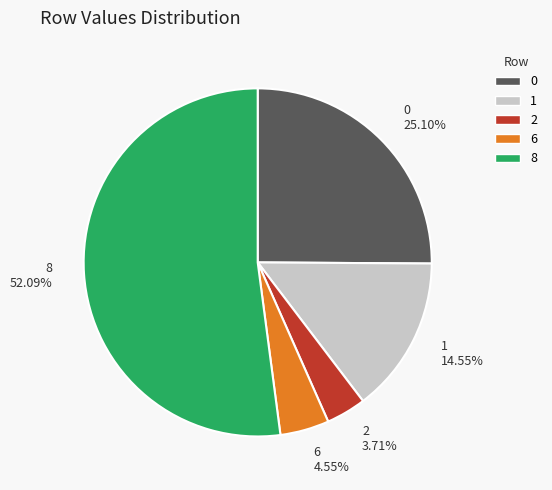

Rank the categories by value from highest to lowest.

8 52.09%, 0 25.10%, 1 14.55%, 6 4.55%, 2 3.71%